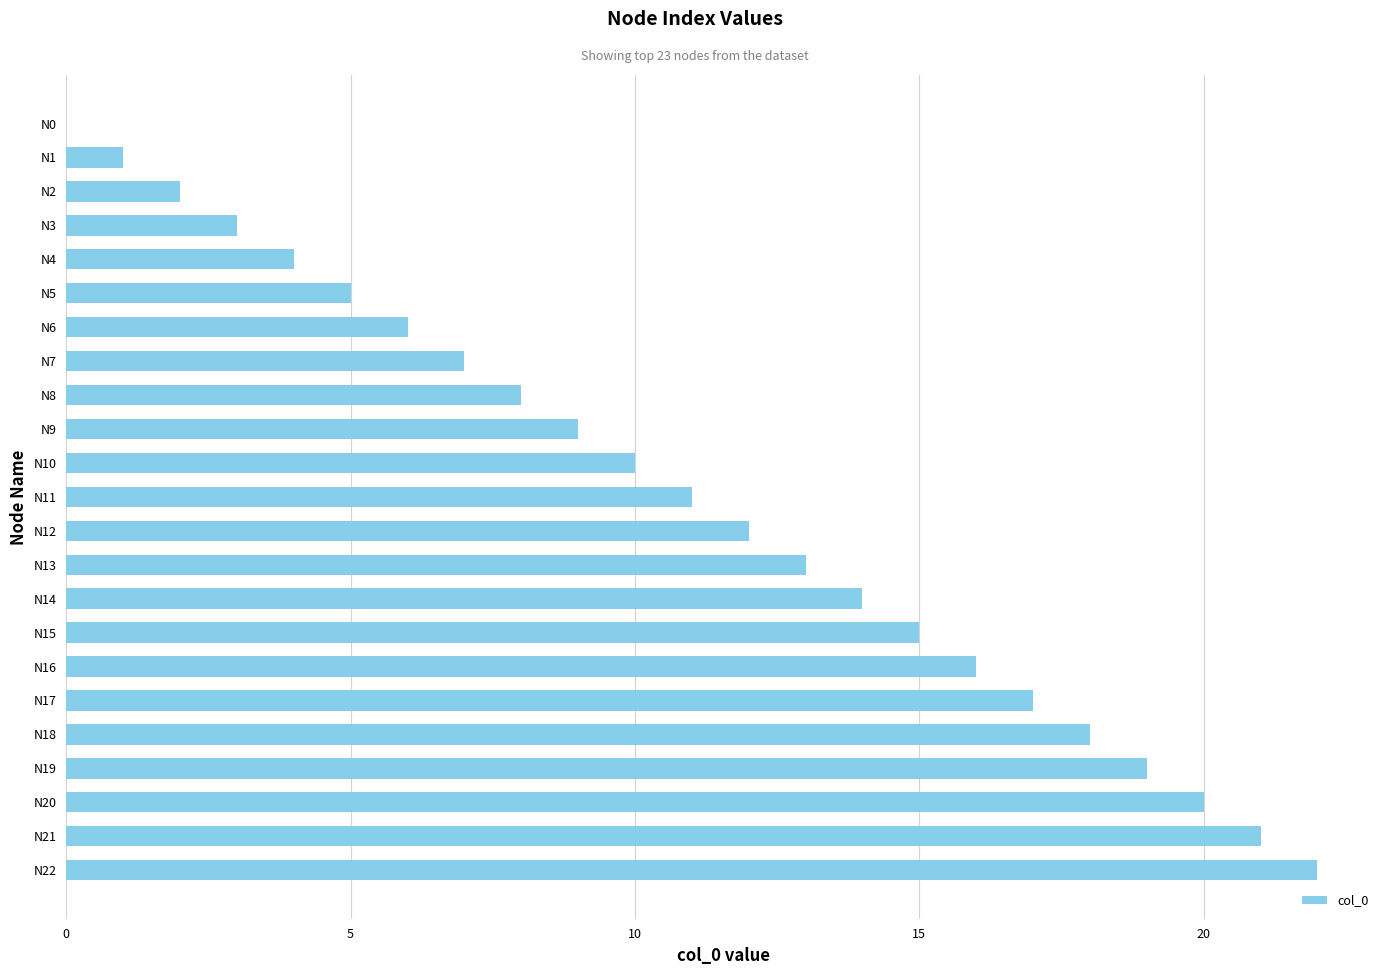

The chart shows a value of 6 at N16. True or false?

False